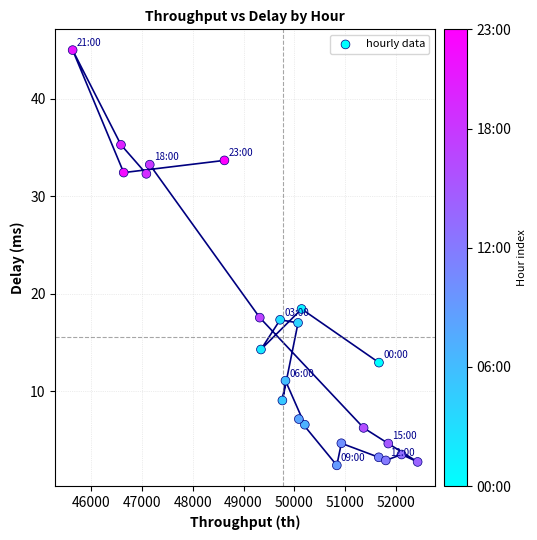

What Y value in the scatter plot is closest to 23?

18.4